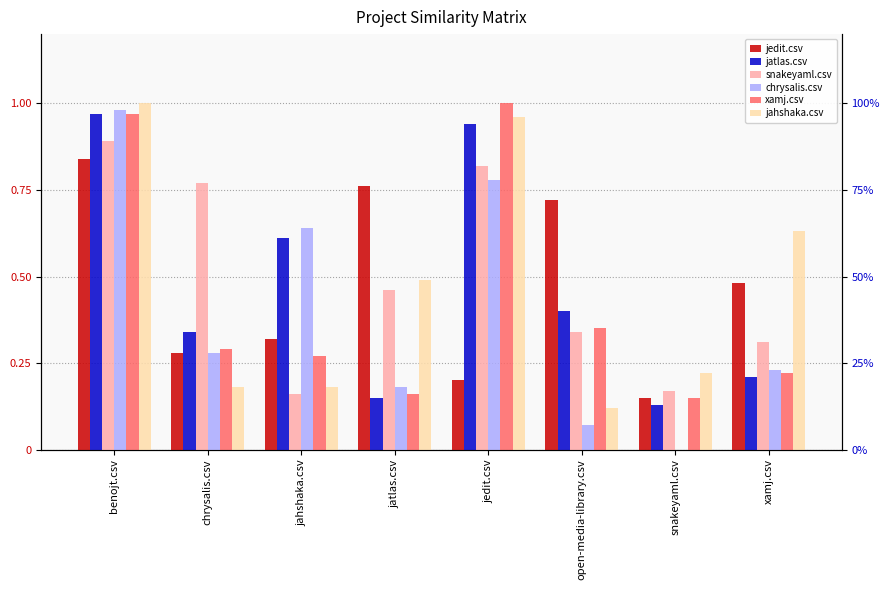

How many bars are there in total?

48